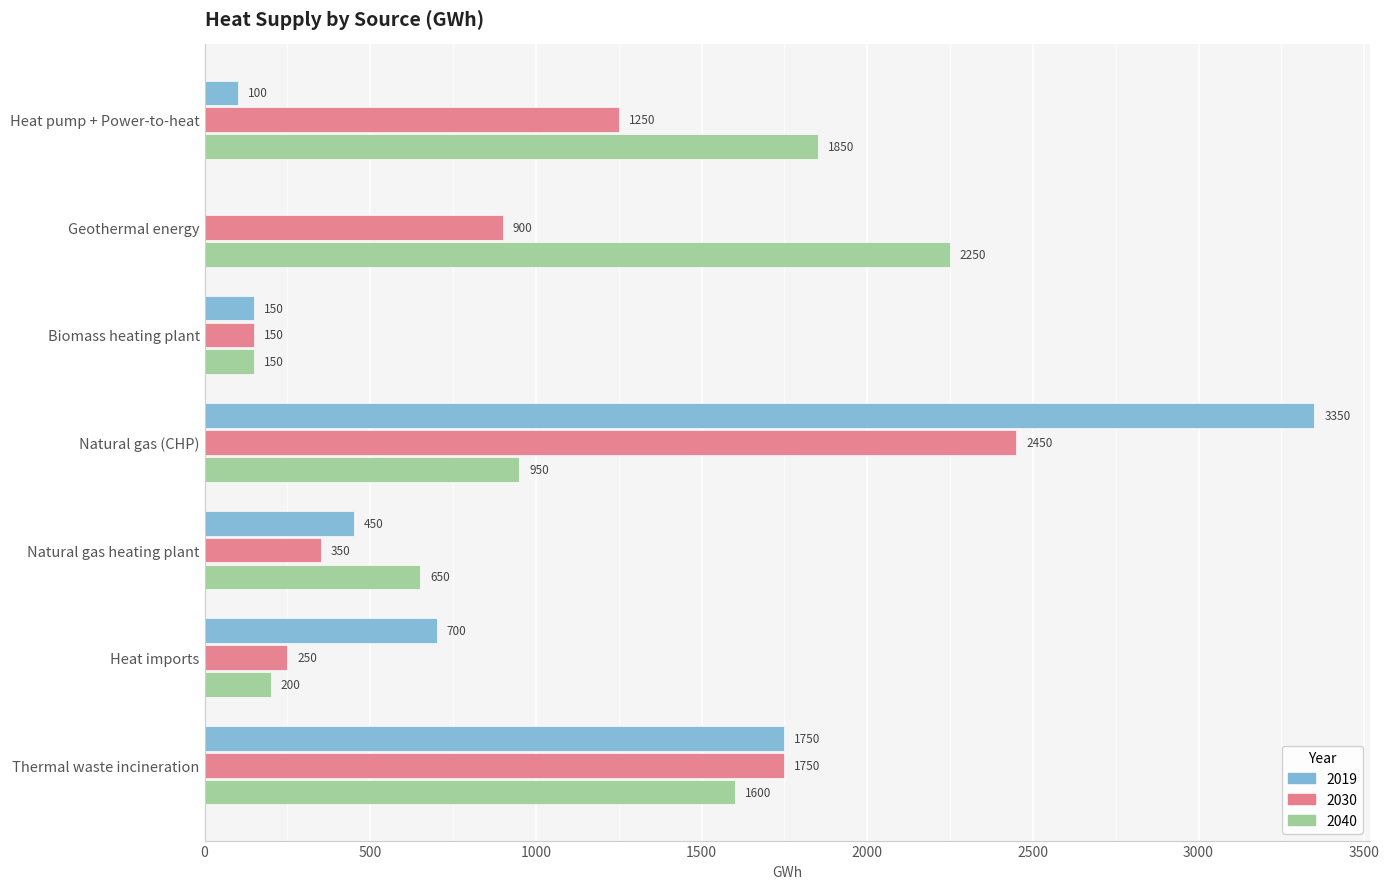

Is the value of 2019 at Natural gas heating plant greater than the value of 2040 at Thermal waste incineration?

No